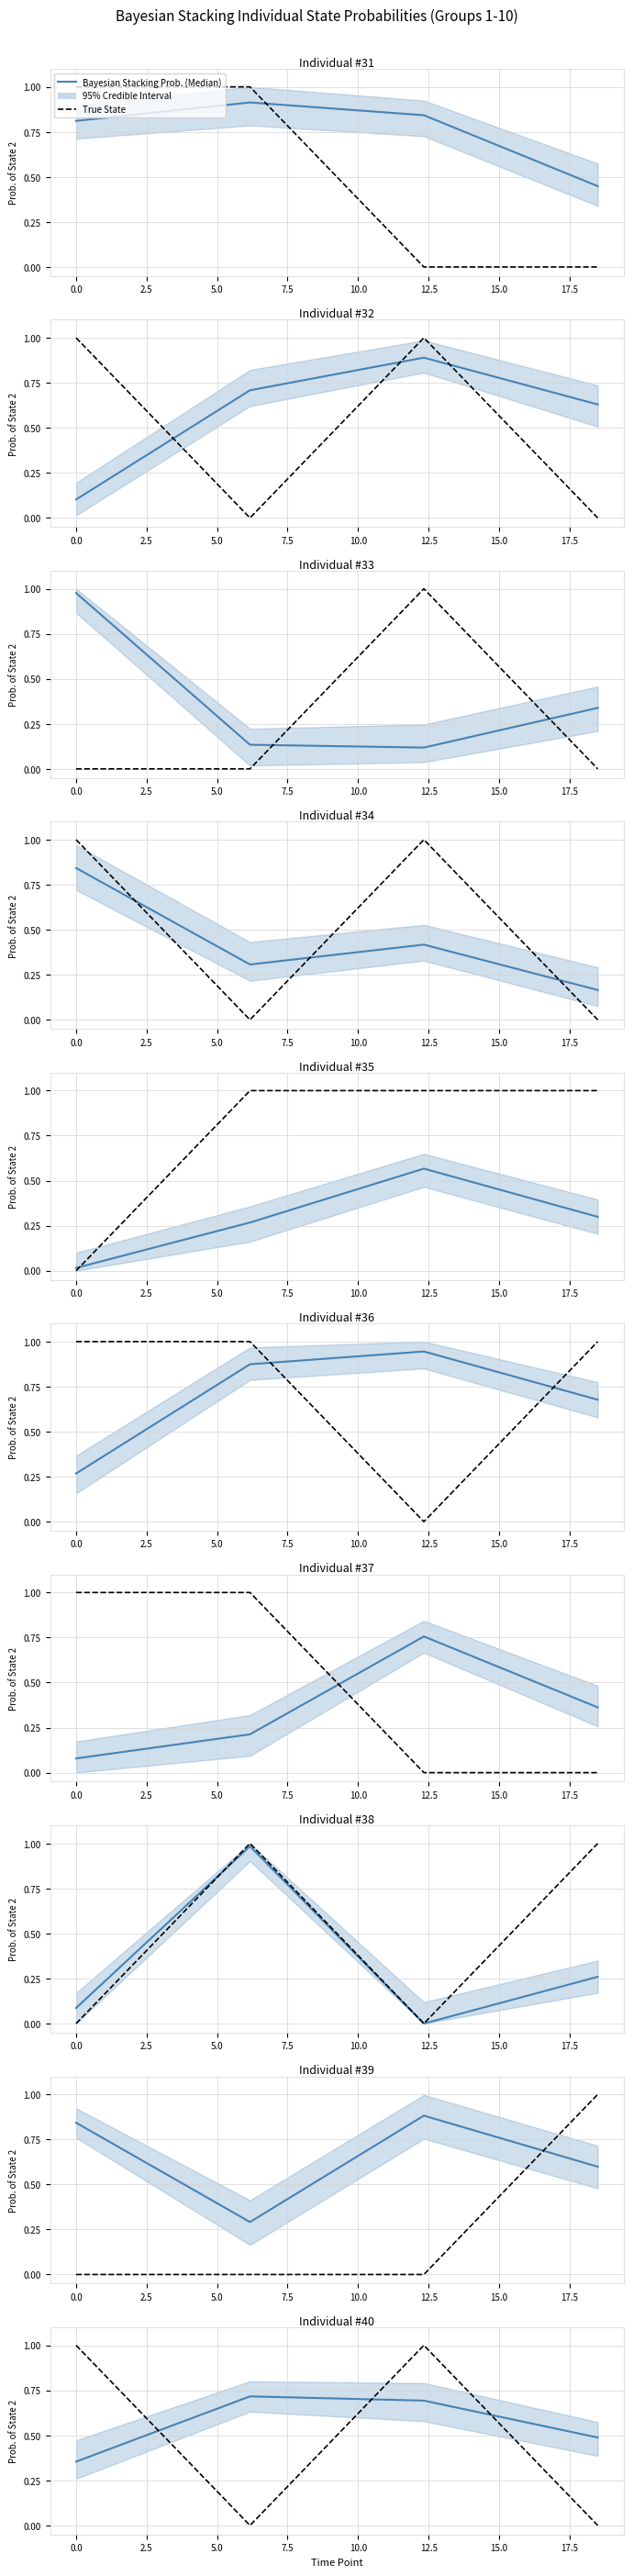

Which series has the largest total across all categories?

Bayesian Stacking Prob. (Median)